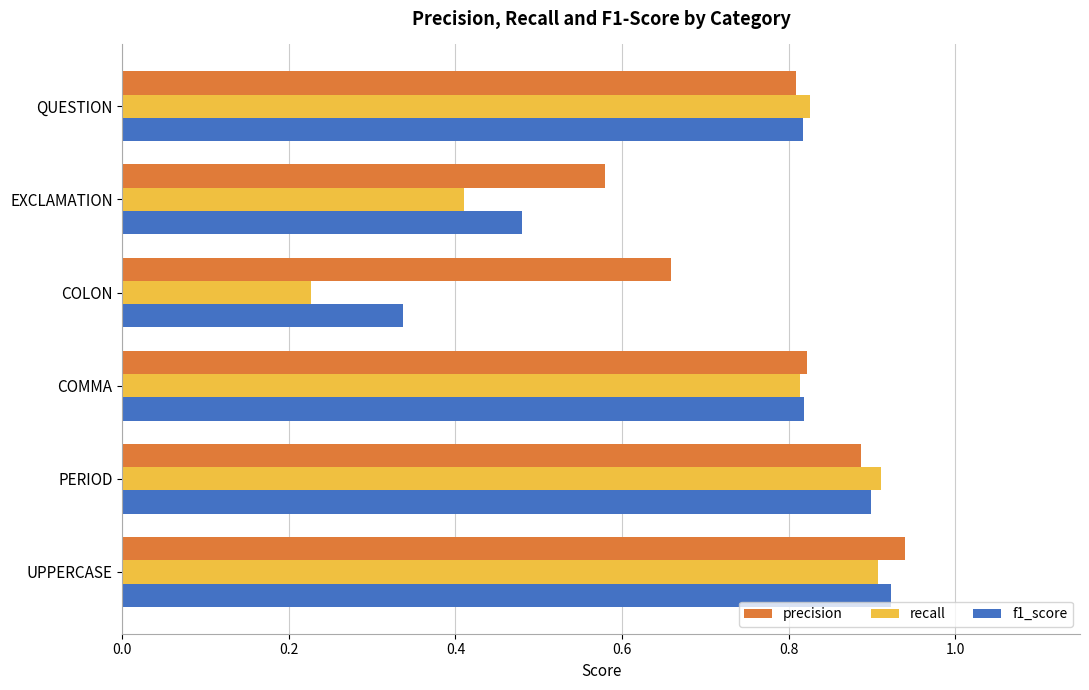

How many distinct data groups are displayed?

3